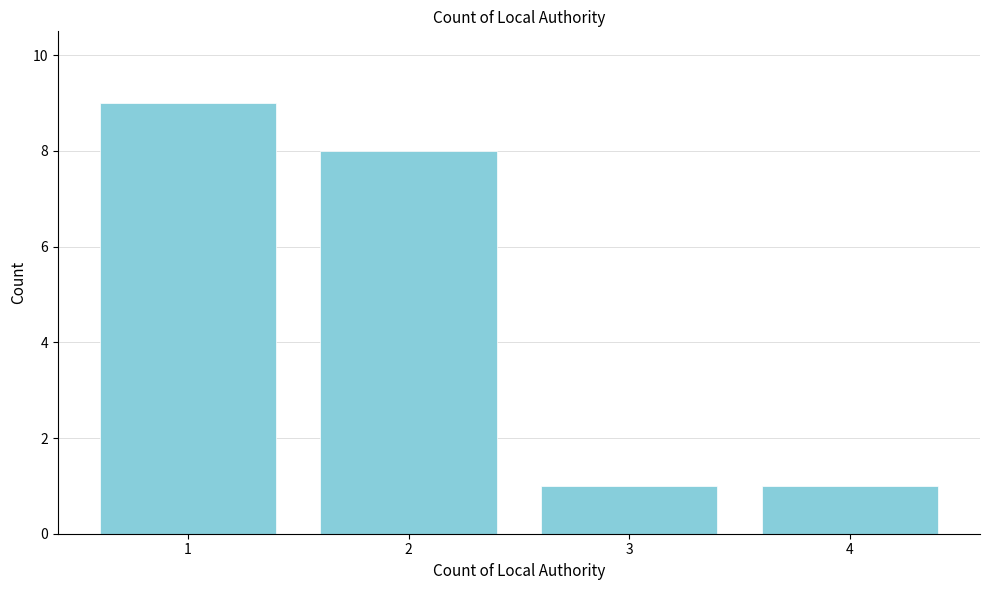

Reading left to right, transcribe all the data shown in this chart.

1=9	2=8	3=1	4=1